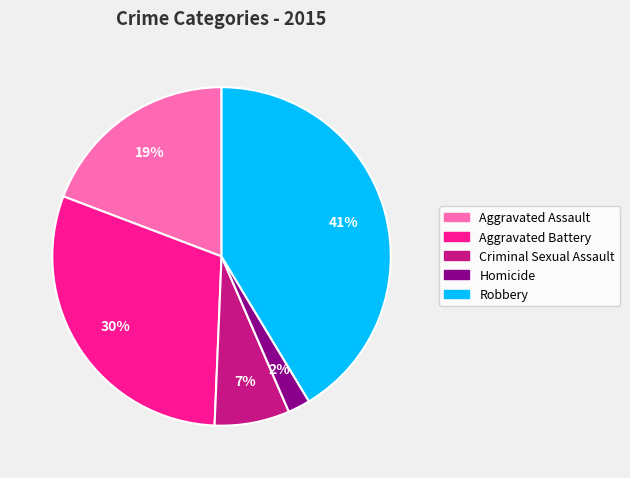

Approximately how many times larger is the value at Aggravated Battery compared to Aggravated Assault?

1.6